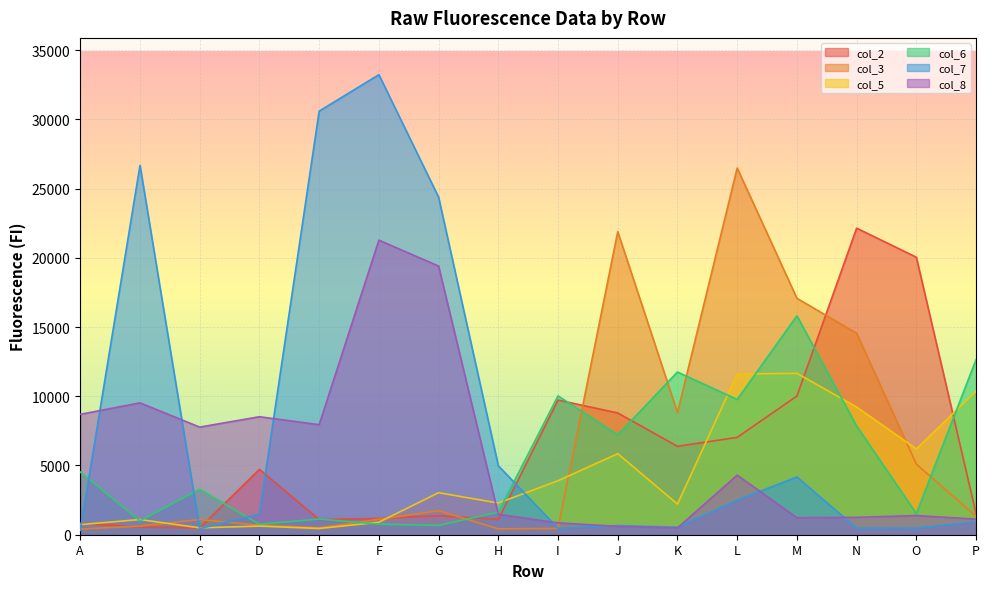

At which label does col_8 reach its peak?

F